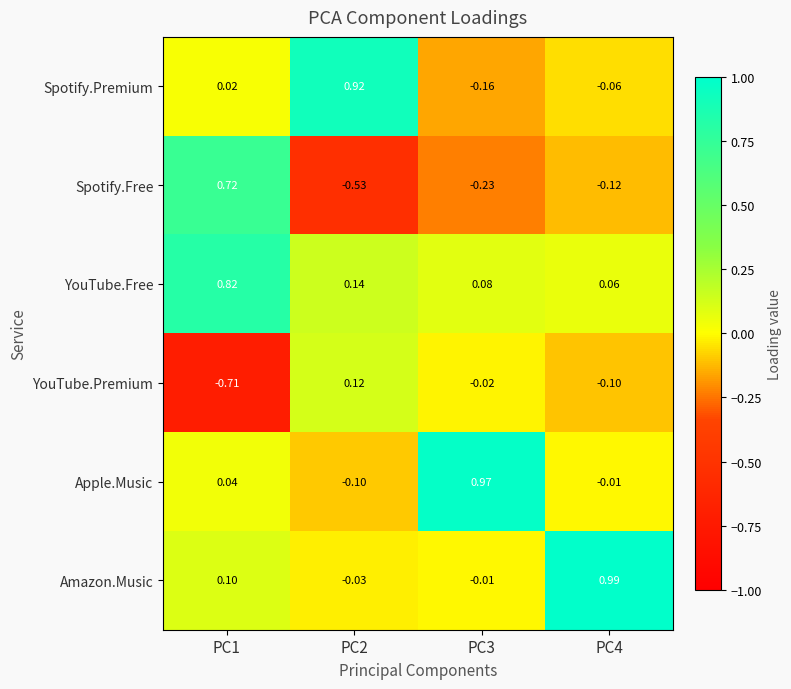

At PC3, list the series in order from smallest to largest.

Spotify.Free, Spotify.Premium, YouTube.Premium, Amazon.Music, YouTube.Free, Apple.Music